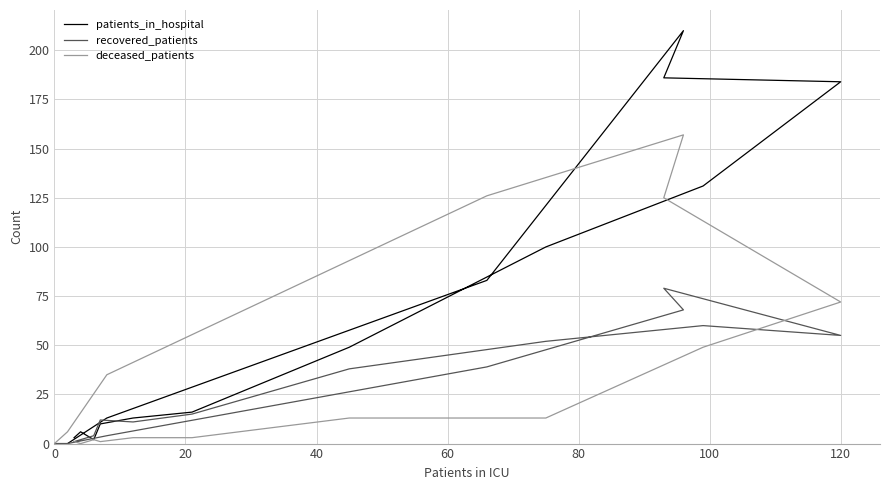

Between 60 and 100, which series saw the biggest shift?

patients_in_hospital